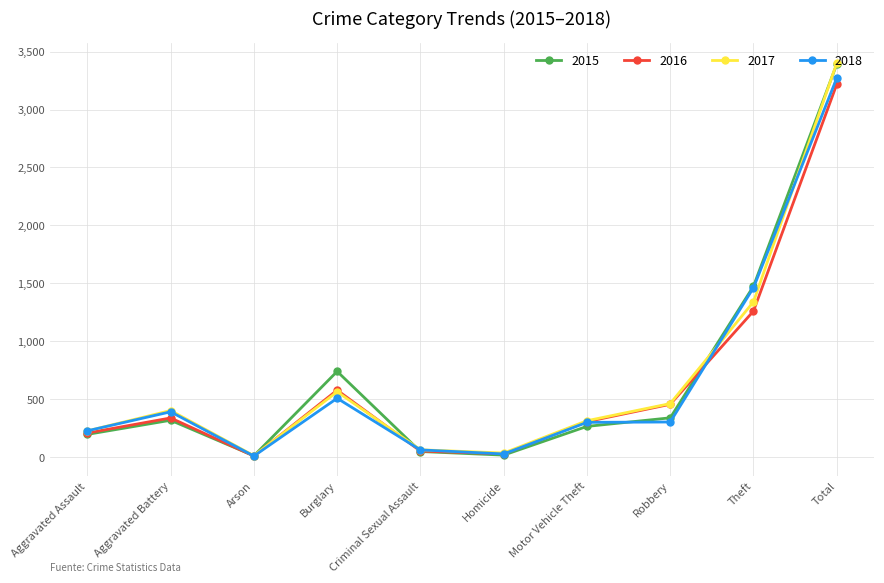

What is the difference between the 2015 values at Homicide and Total?

3377